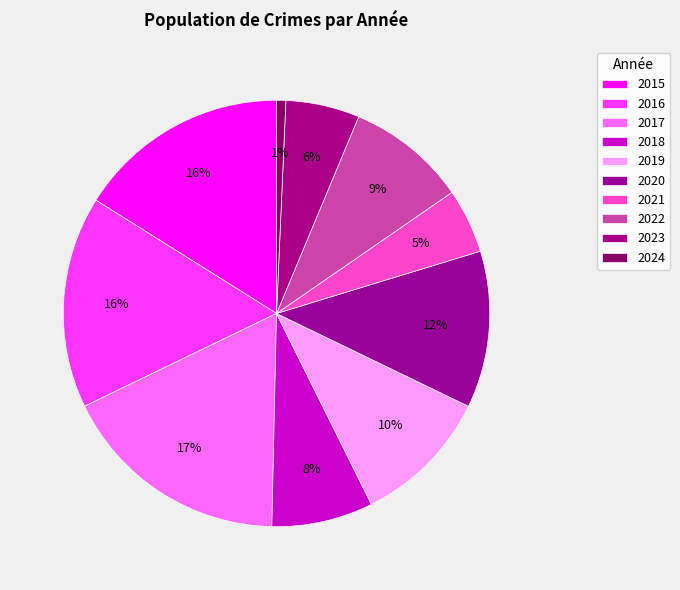

Which slice is the smallest?

2024